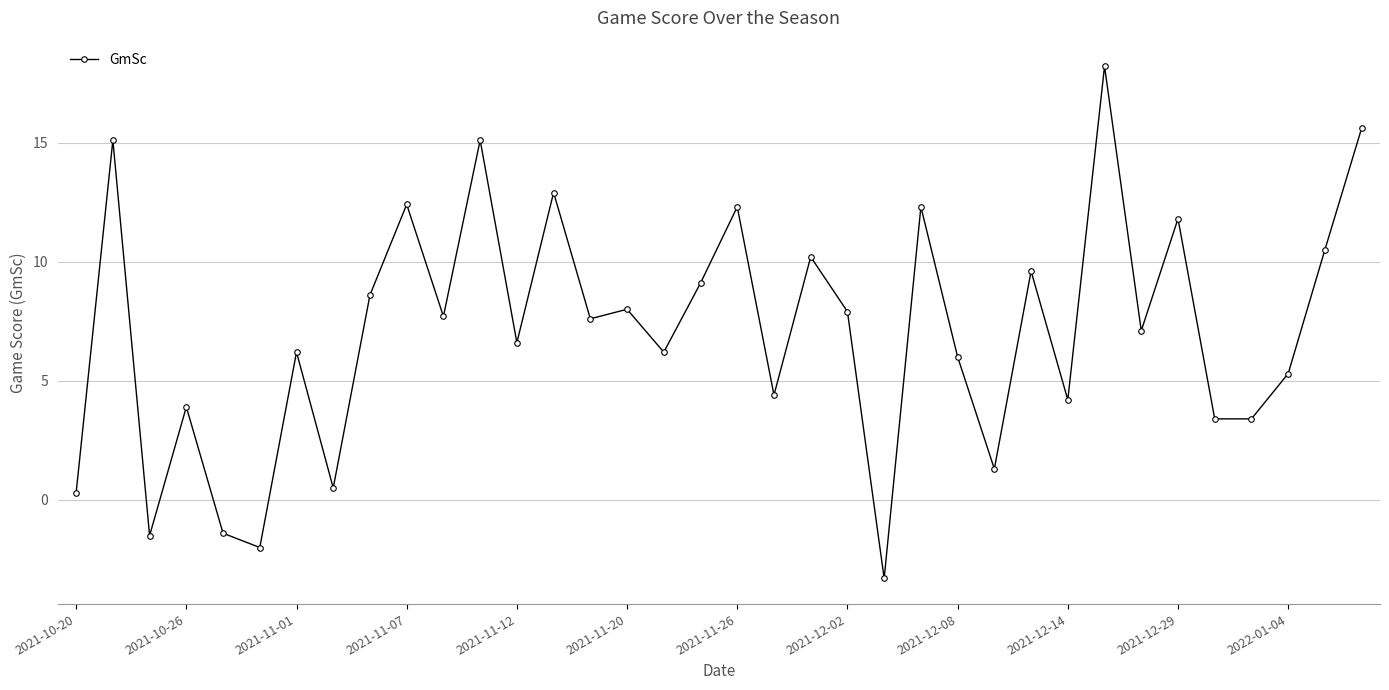

Reading left to right, transcribe all the data shown in this chart.

0.3	15.1	-1.5	3.9	-1.4	-2.0	6.2	0.5	8.6	12.4	7.7	15.1	6.6	12.9	7.6	8.0	6.2	9.1	12.3	4.4	10.2	7.9	-3.3	12.3	6.0	1.3	9.6	4.2	18.2	7.1	11.8	3.4	3.4	5.3	10.5	15.6